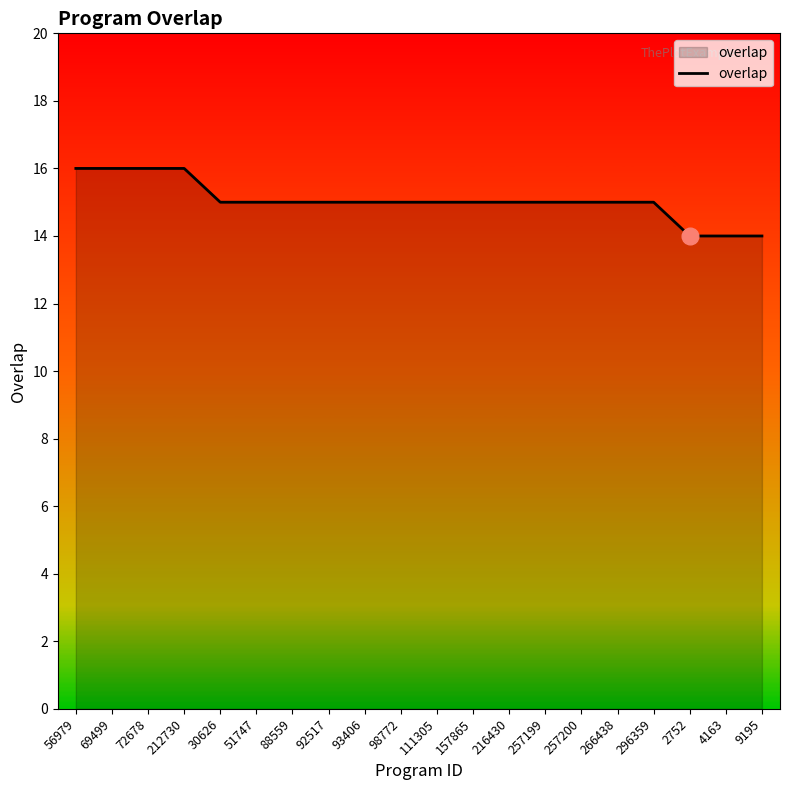

Is it true that the value at 92517 is 26?

False